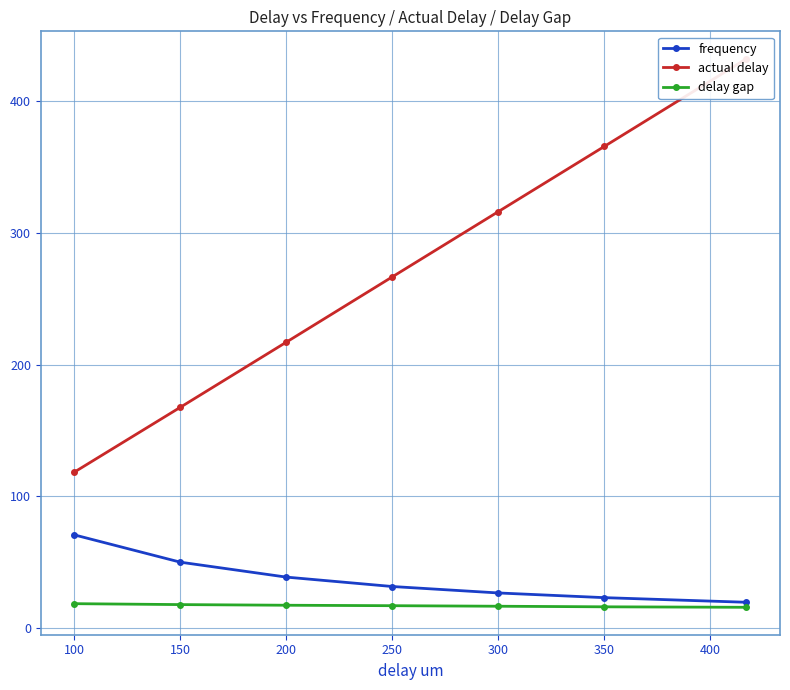

What is the sum of the frequency values at 300 and 350?

49.1